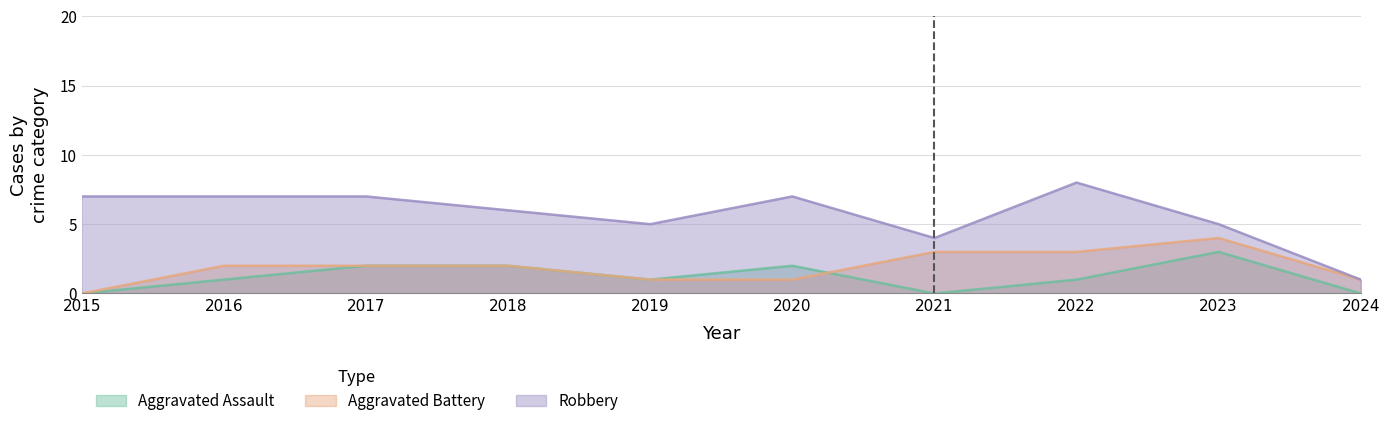

Read the Robbery value at 2020.

7